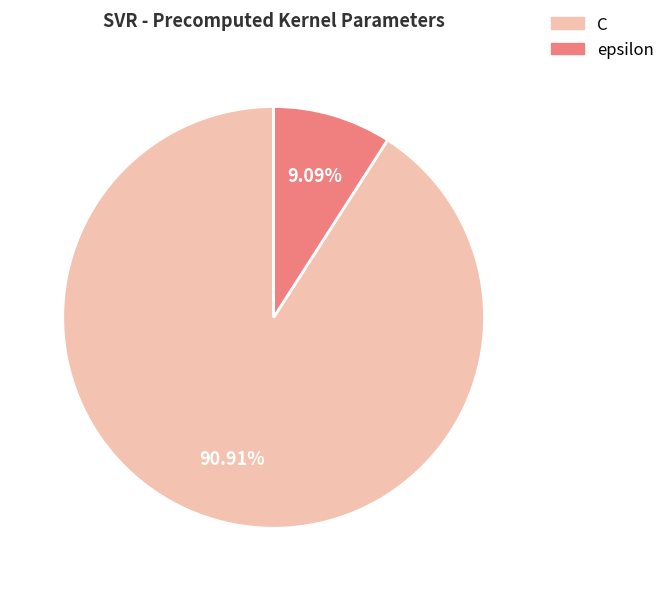

What is the total percentage of C and epsilon?

100.0%